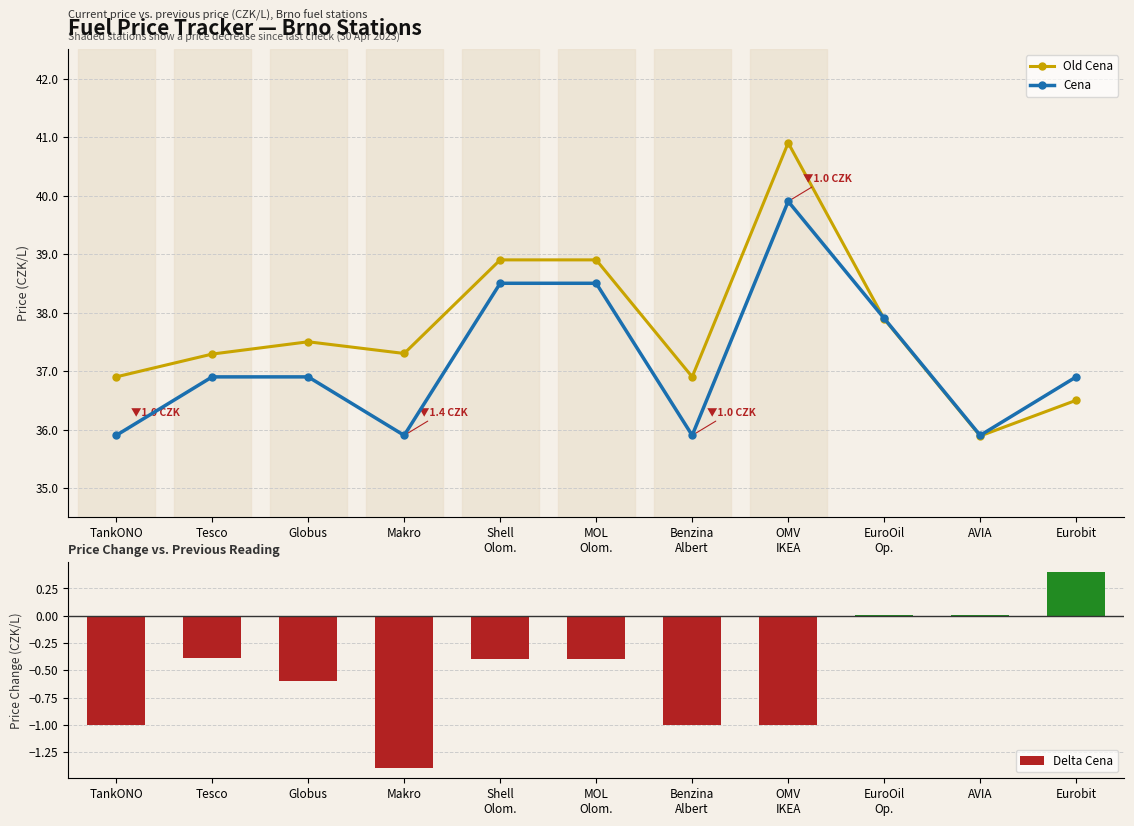

What is the label of the 5th bar from the right?

Benzina
Albert